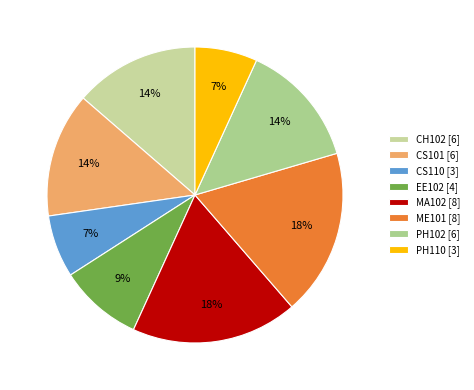

What percentage is the MA102 slice, to the nearest percent?

18%